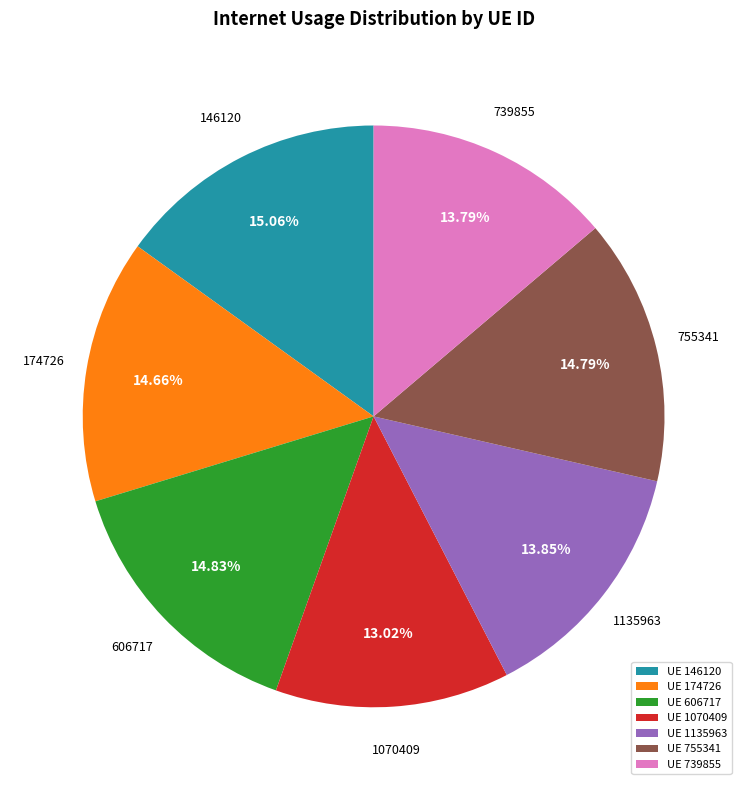

How many segments does this pie chart have?

7